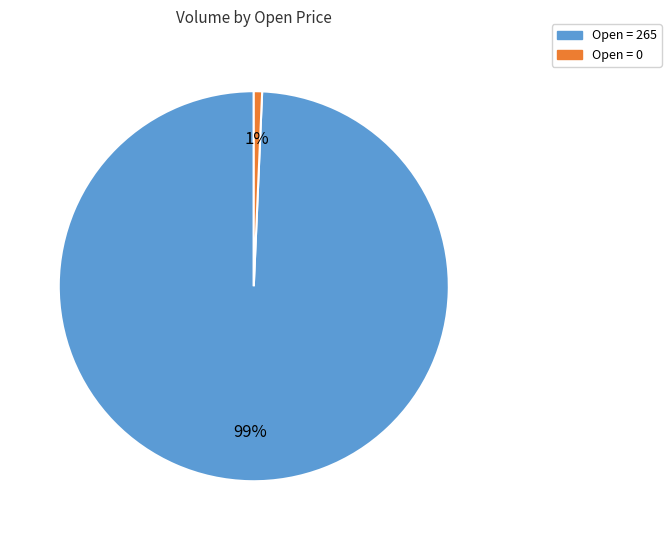

To the nearest percent, what is the average slice percentage?

50%